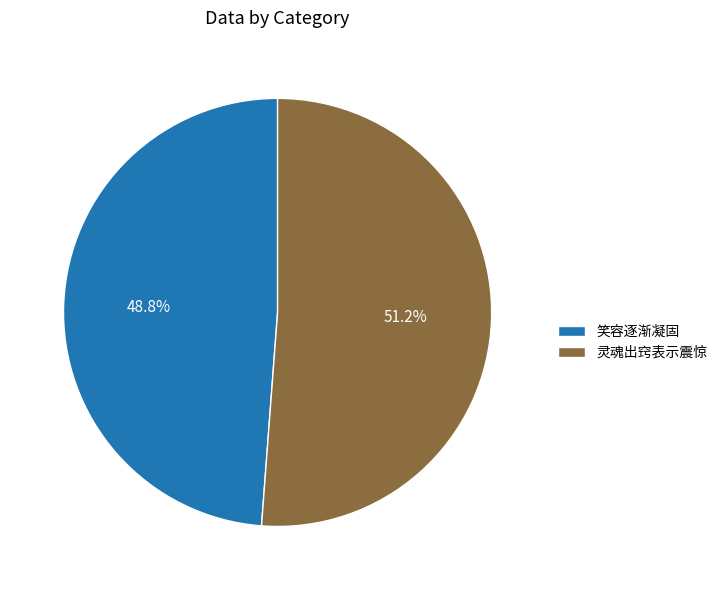

The 灵魂出窍表示震惊 slice represents 51% of the pie. True or false?

True